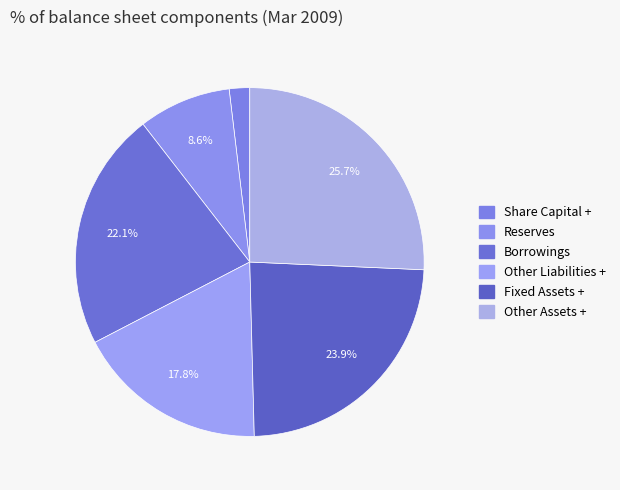

How many segments does this pie chart have?

6